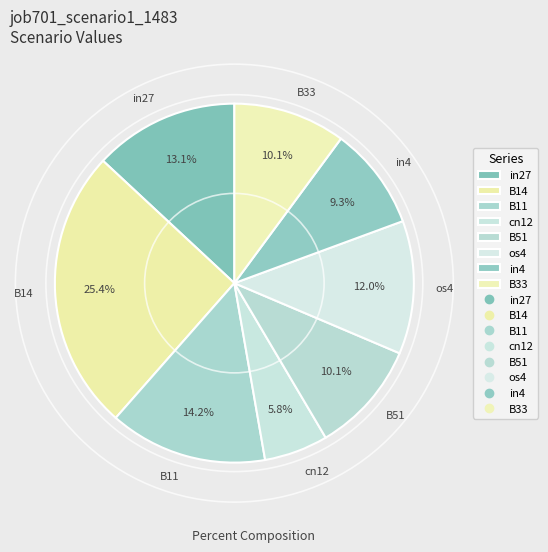

What portion of the pie excludes B14?

74.6%